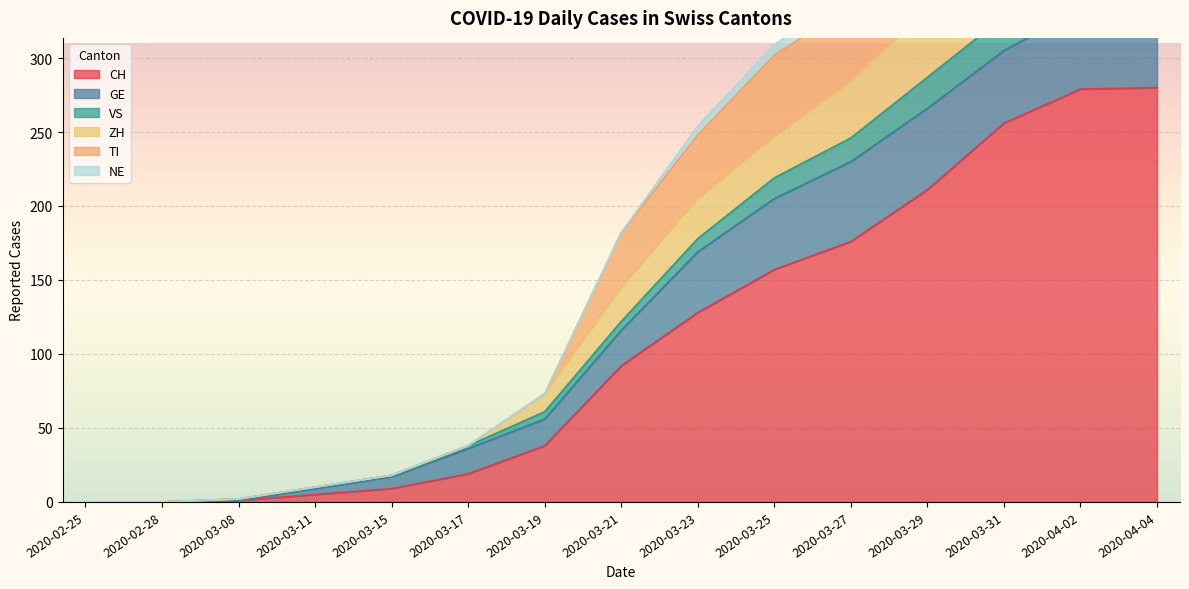

Rank the categories by VS value from highest to lowest.

2020-04-02, 2020-04-04, 2020-03-31, 2020-03-29, 2020-03-27, 2020-03-25, 2020-03-23, 2020-03-21, 2020-03-19, 2020-03-17, 2020-03-15, 2020-03-11, 2020-03-08, 2020-02-25, 2020-02-28